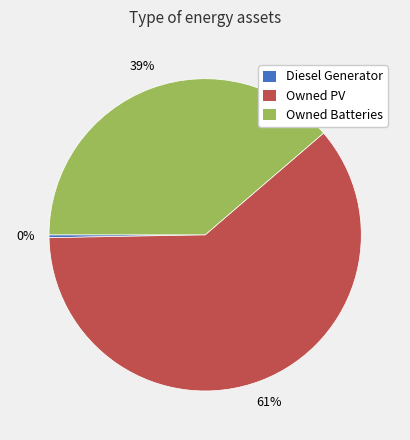

What is the largest slice in the pie chart?

Owned PV